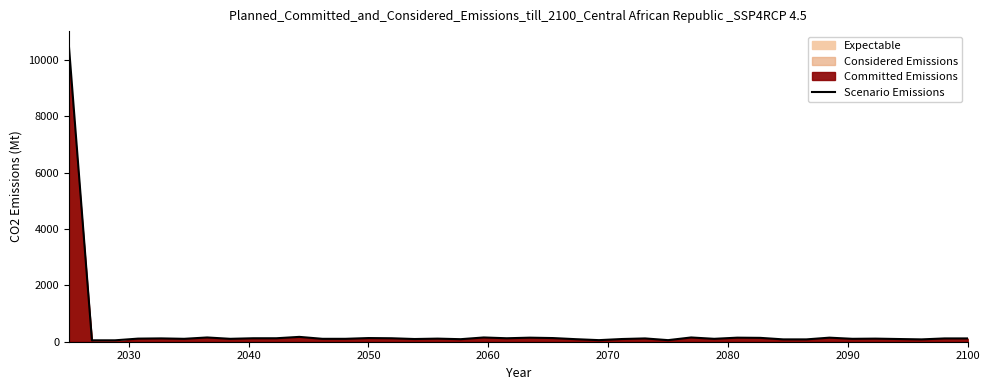

What is the average value?

370